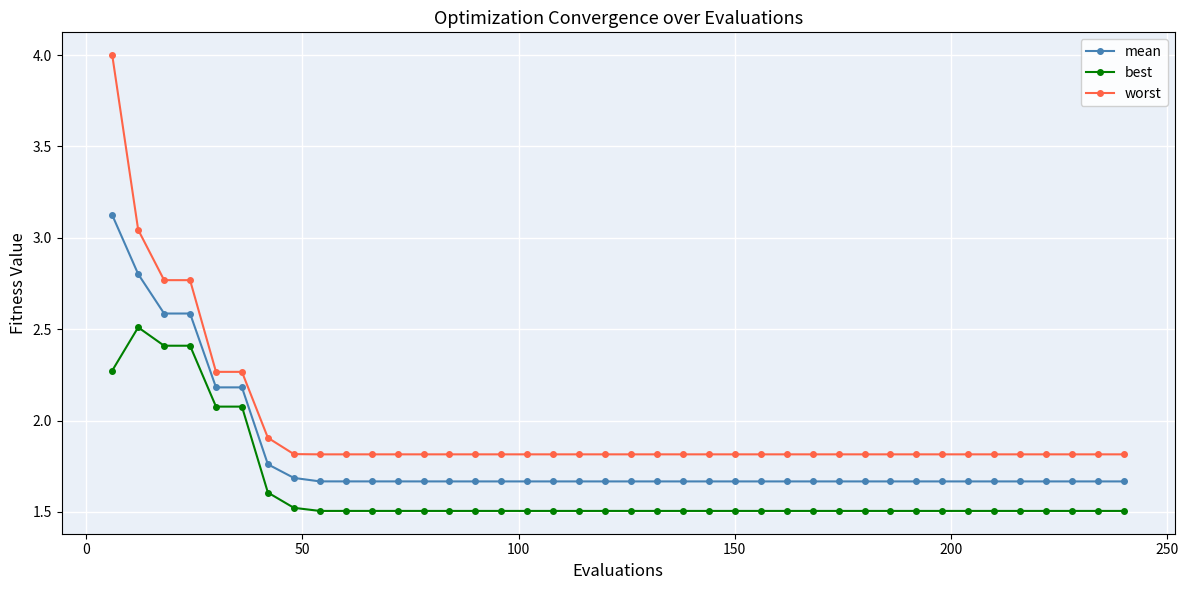

True or false: best and mean intersect in this chart.

False